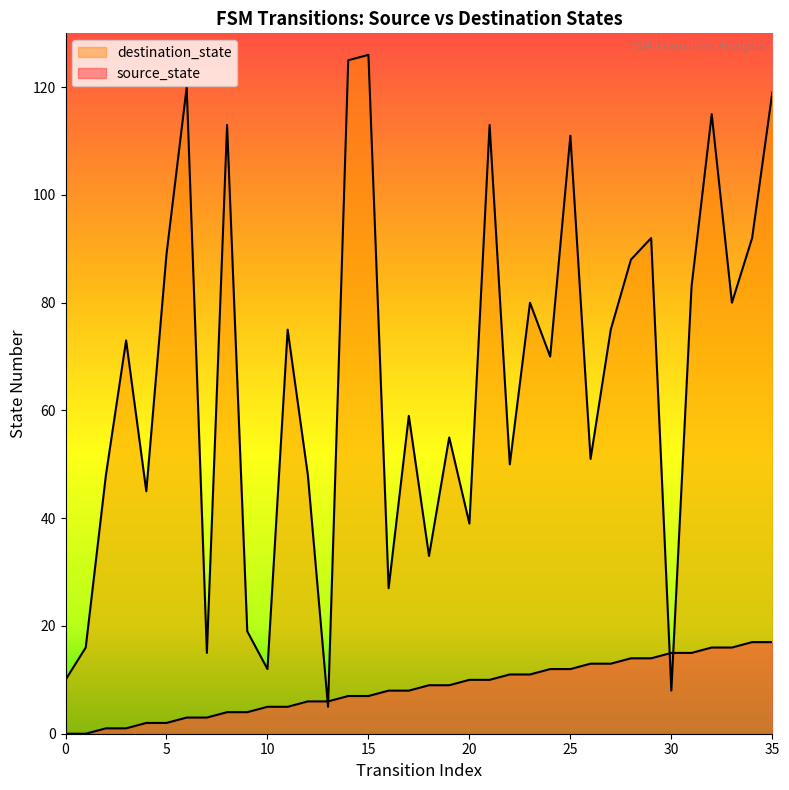

Reading left to right, extract all data points from this chart.

source_state: 0=0	1=0	2=1	3=1	4=2	5=2	6=3	7=3	8=4	9=4	10=5	11=5	12=6	13=6	14=7	15=7	16=8	17=8	18=9	19=9	20=10	21=10	22=11	23=11	24=12	25=12	26=13	27=13	28=14	29=14	30=15	31=15	32=16	33=16	34=17	35=17
destination_state: 0=10	1=16	2=48	3=73	4=45	5=89	6=120	7=15	8=113	9=19	10=12	11=75	12=48	13=5	14=125	15=126	16=27	17=59	18=33	19=55	20=39	21=113	22=50	23=80	24=70	25=111	26=51	27=75	28=88	29=92	30=8	31=83	32=115	33=80	34=92	35=119